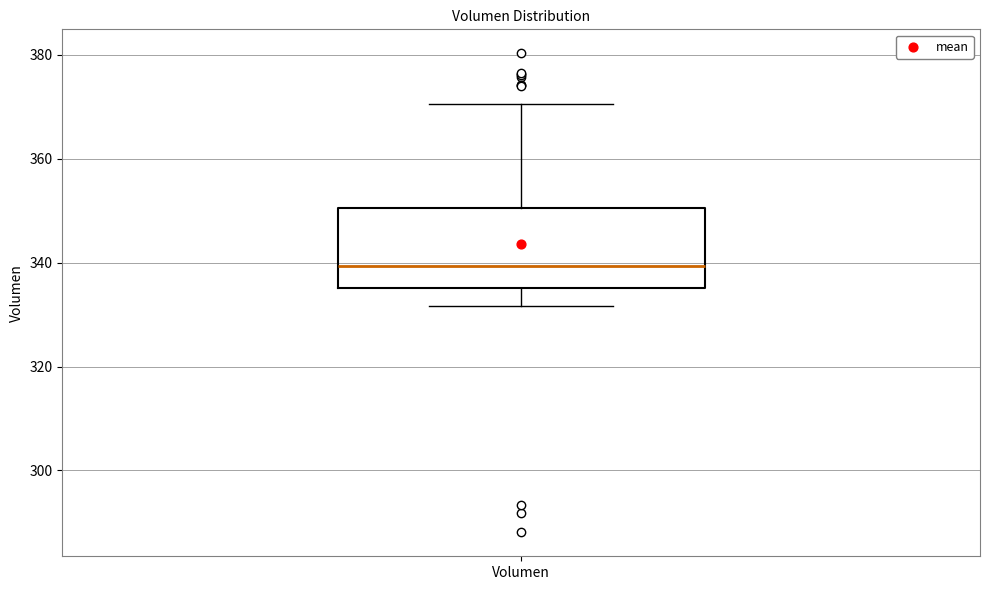

Read this box plot against the y-axis: the position of the median line, the range covered by the box, and the ends of both whiskers. The values are not printed on the chart, so give them approximately, as read against the axis.

median 340, box 336 to 350, whiskers 332 to 370